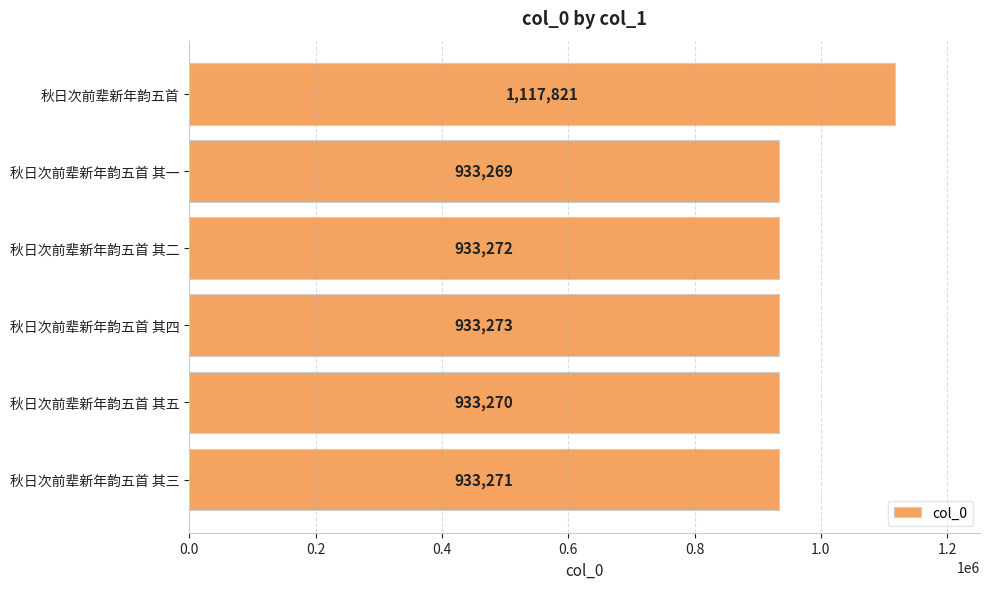

Rank the categories by value from lowest to highest.

秋日次前辈新年韵五首 其一, 秋日次前辈新年韵五首 其五, 秋日次前辈新年韵五首 其三, 秋日次前辈新年韵五首 其二, 秋日次前辈新年韵五首 其四, 秋日次前辈新年韵五首